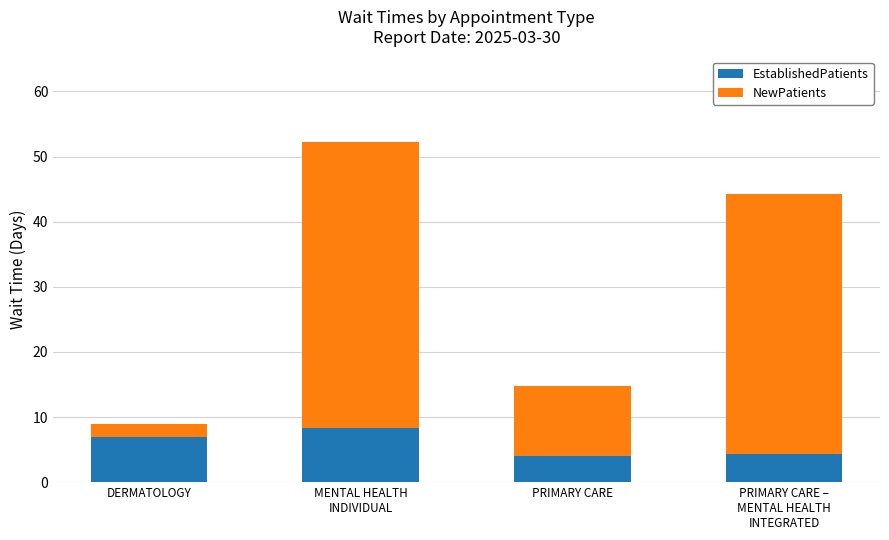

What is the sum of the EstablishedPatients values at PRIMARY CARE and DERMATOLOGY?

11.0